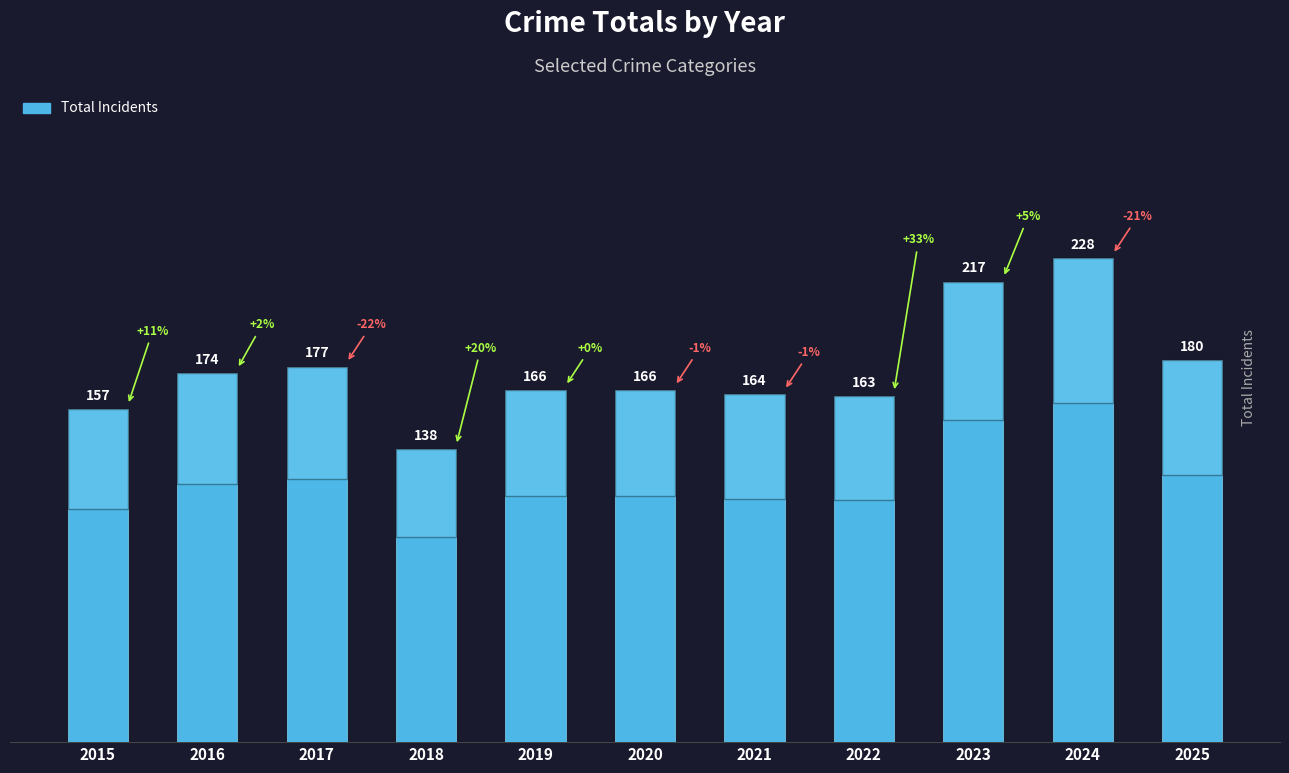

At which category does the chart reach its peak across all series?

2024